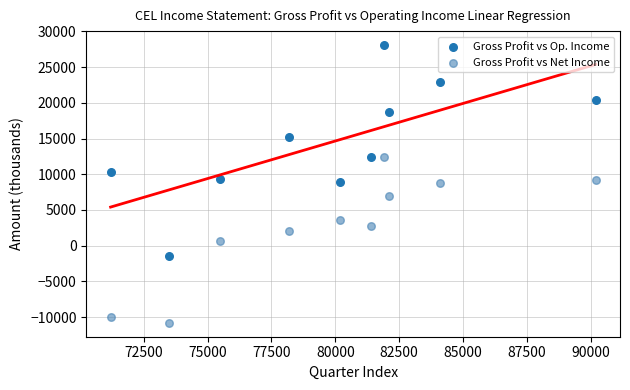

What is the X range (max minus min) for the scatter plot?

19000